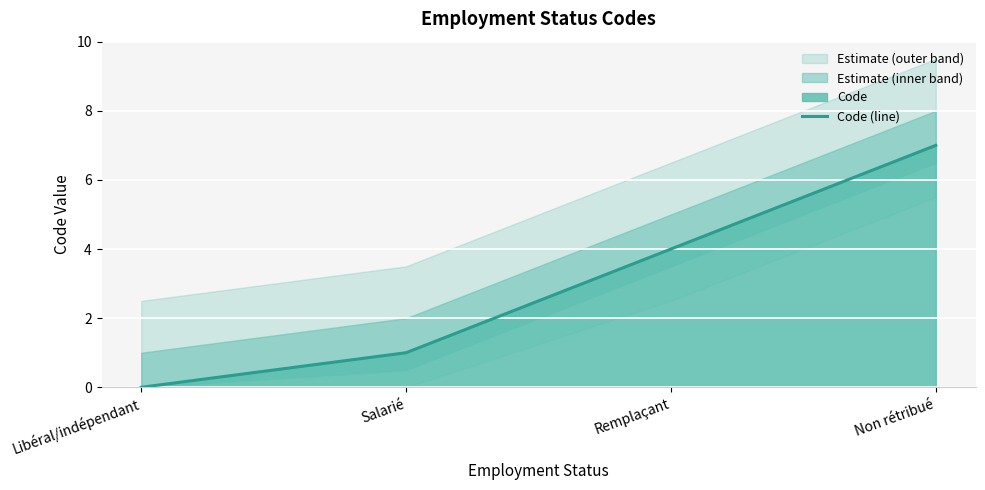

True or false: there are more than 0 points higher than both neighbors.

False